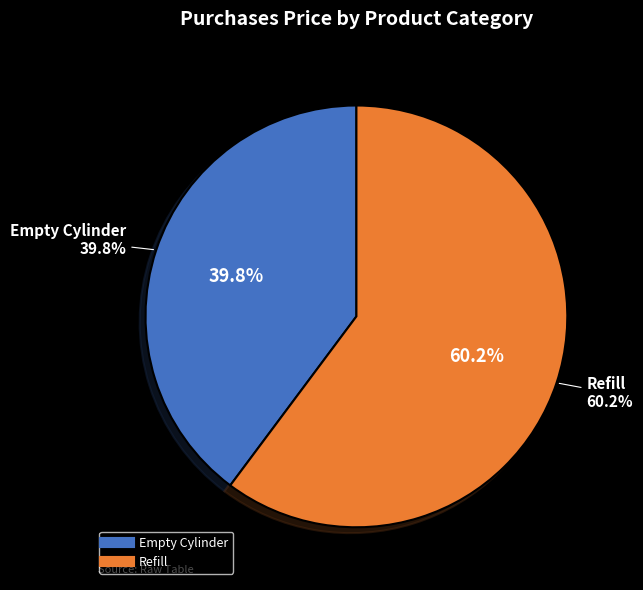

Combined, what portion of the pie is Empty Cylinder and Refill?

100.0%